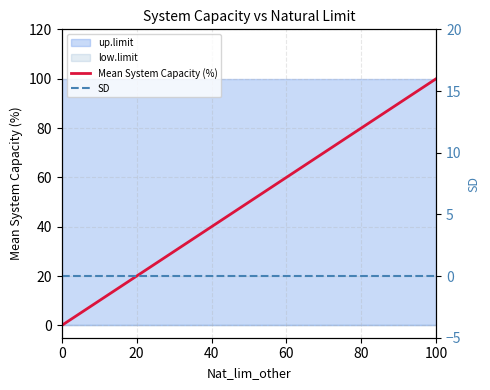

True or false: SD has more than 0 points higher than both neighbors.

False